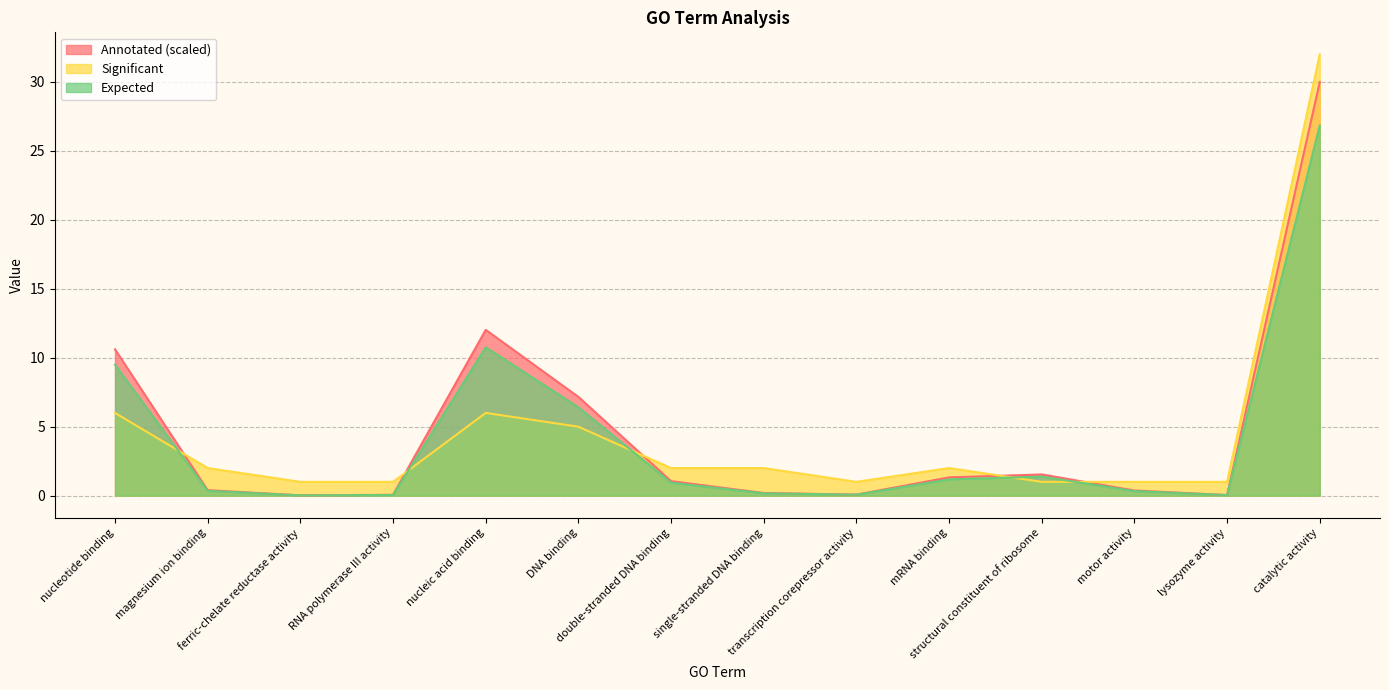

True or false: Significant and Annotated intersect in this chart.

True